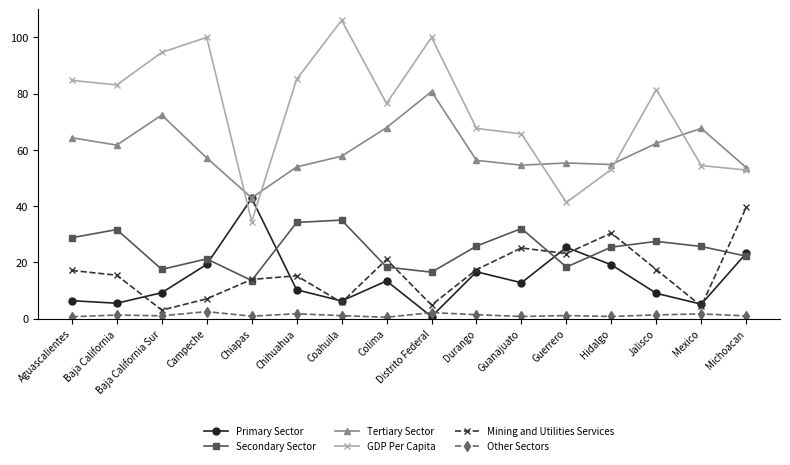

What is the sum of the Mining and Utilities Services values at Chihuahua and Chiapas?

29.1